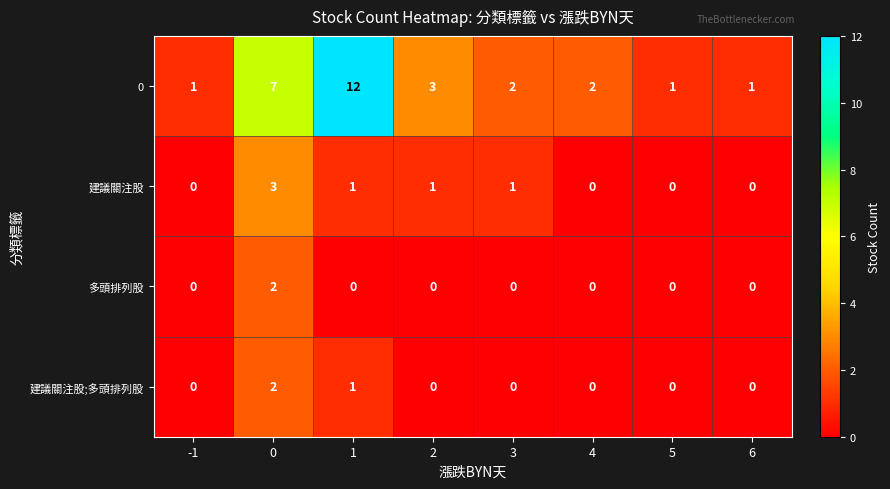

Which category has the highest value across all series?

1